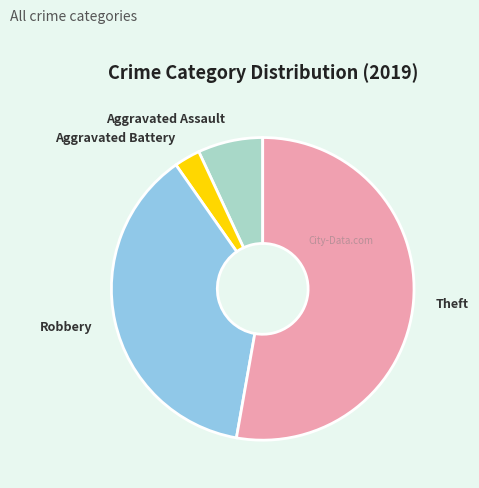

How many slices are in this pie chart?

4